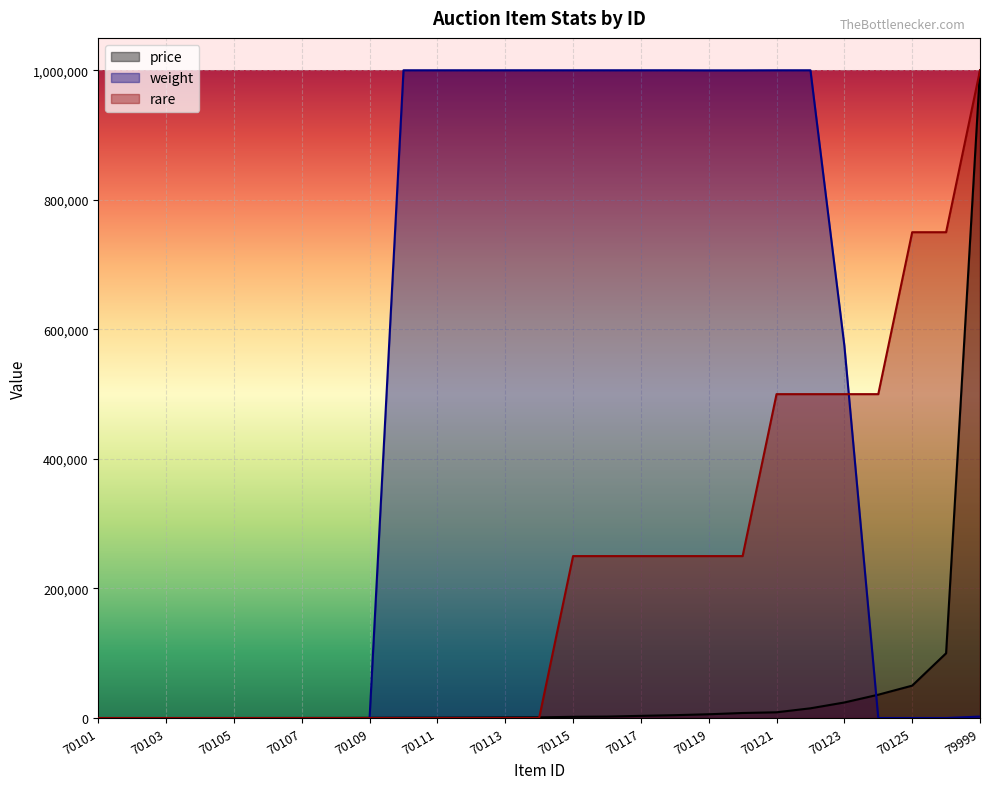

Between 70107 and 70123, which series saw the biggest shift?

weight